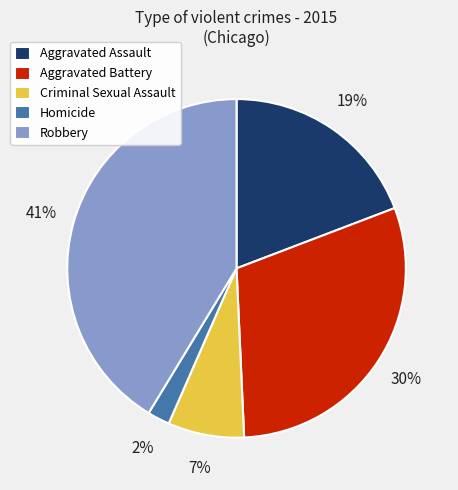

Which category has the biggest portion of the pie?

Robbery